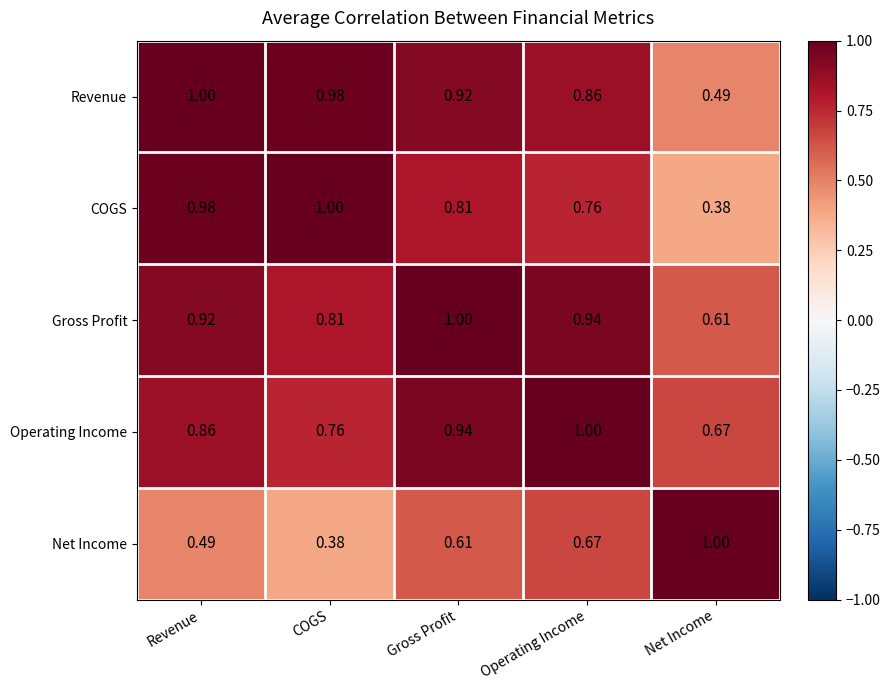

Which series has the largest total across all categories?

Gross Profit